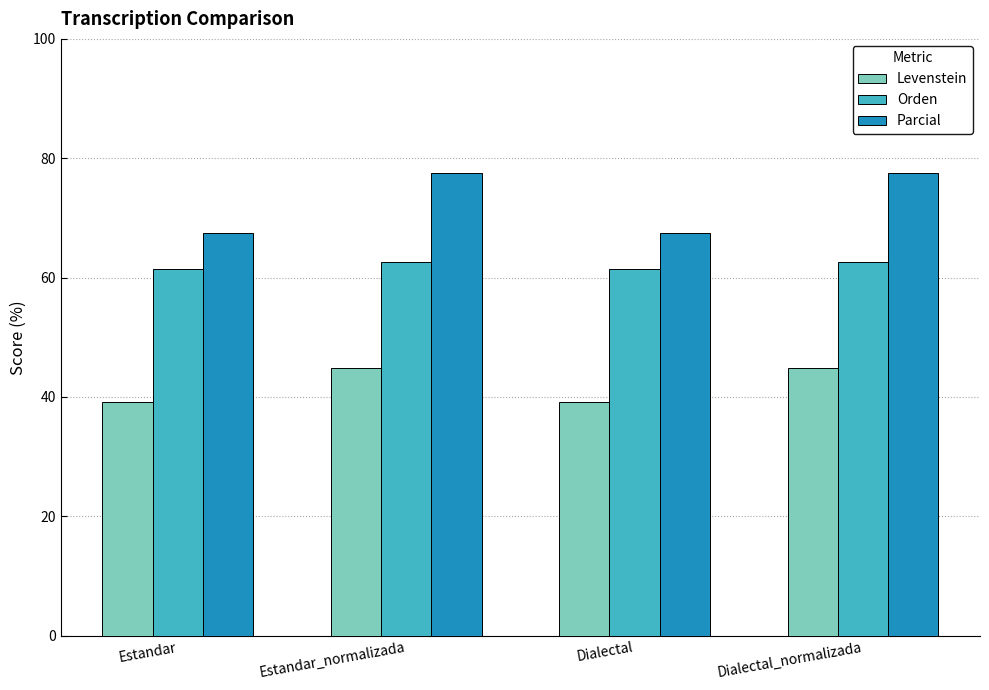

Count the Orden values in the range 61 to 62.

2